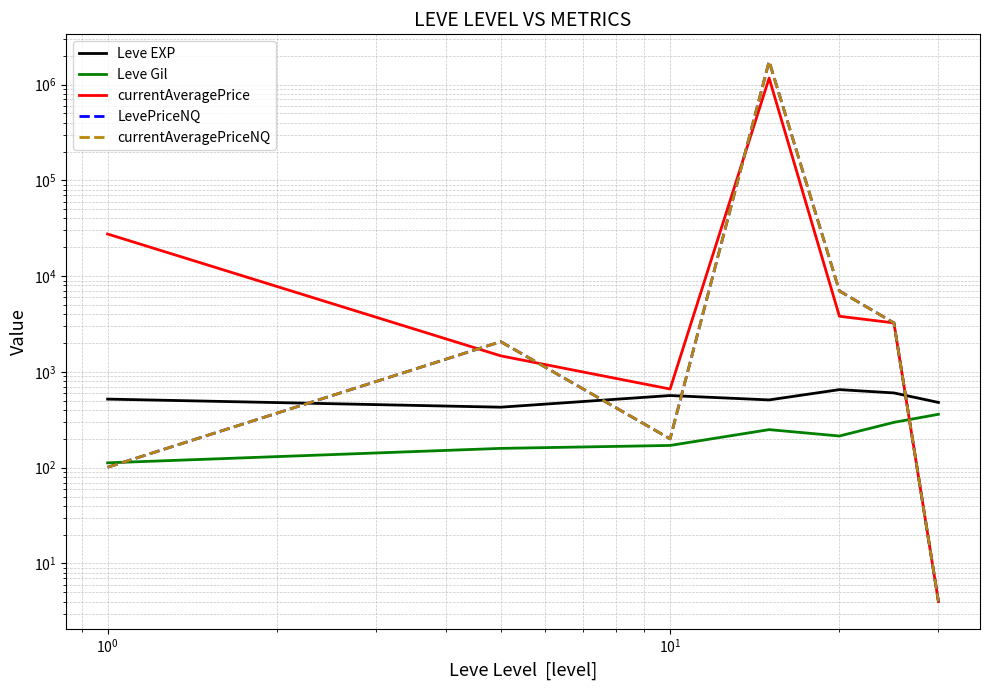

What is the average value of the LevePriceNQ series?

251846.6